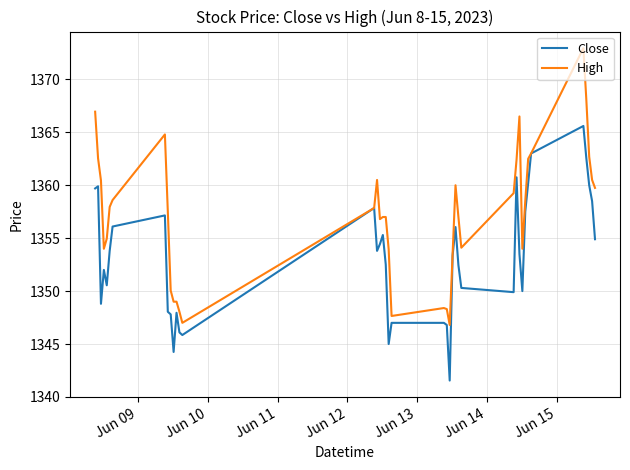

Rank the series by their maximum value, from lowest to highest.

Close, High